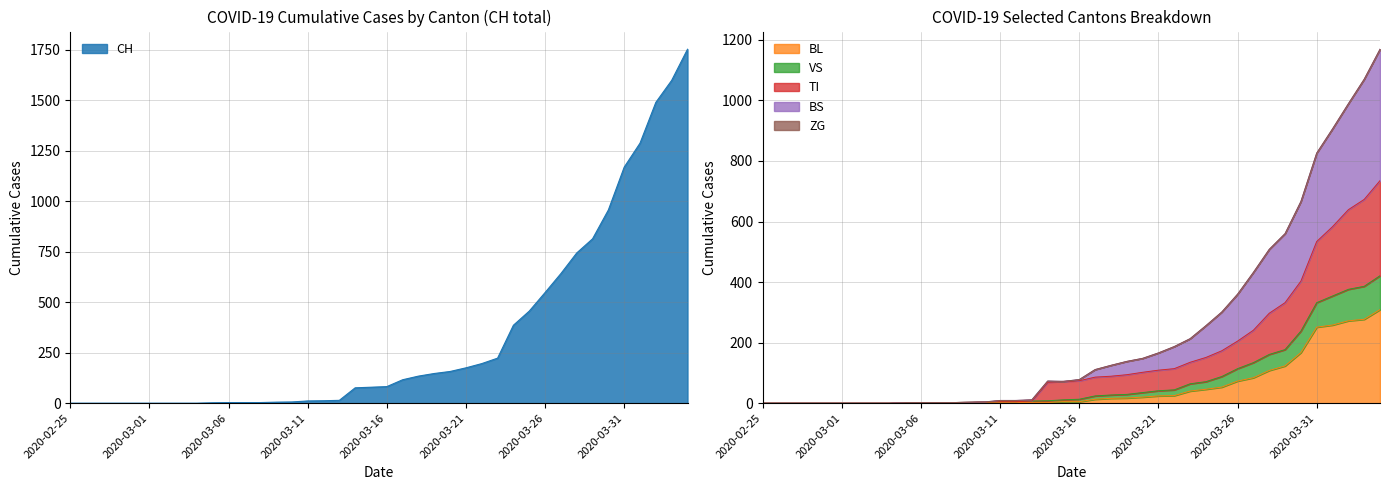

The BL series shows 5 at 2020-03-16. True or false?

True